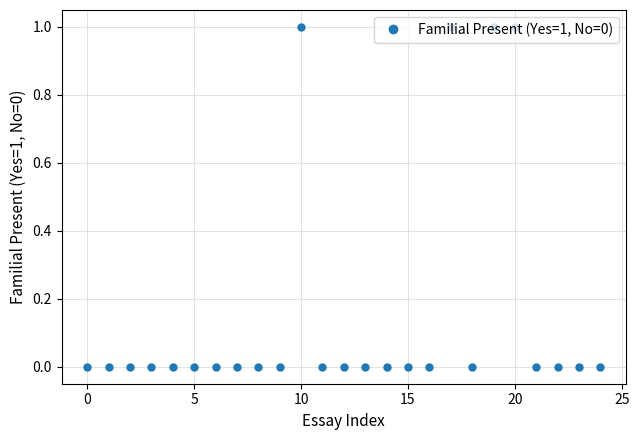

What is the sum of all values?

4